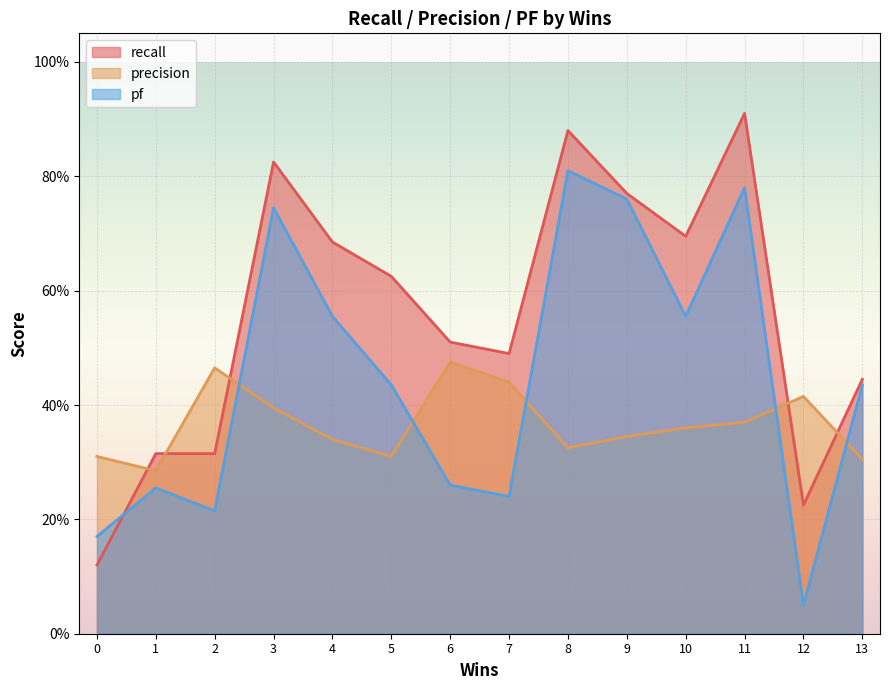

What is the difference between the maximum and second lowest values in the recall series?

0.7